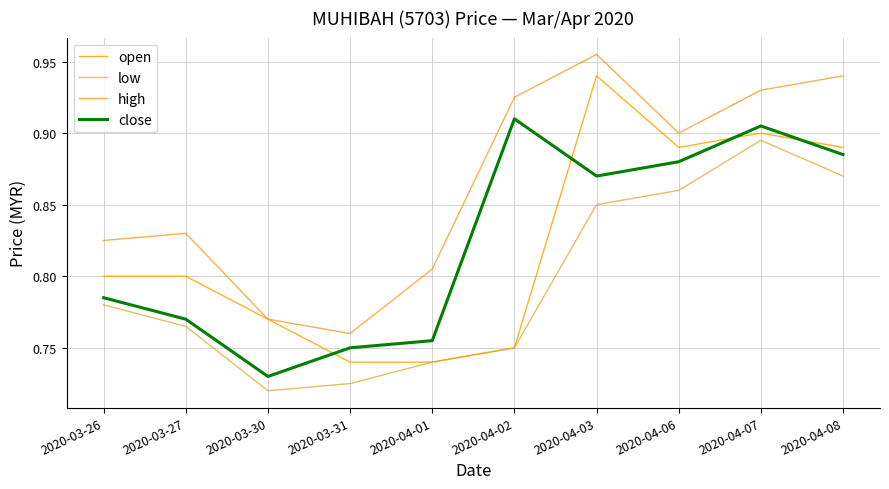

What is the difference between the maximum and minimum values in the low series?

0.2